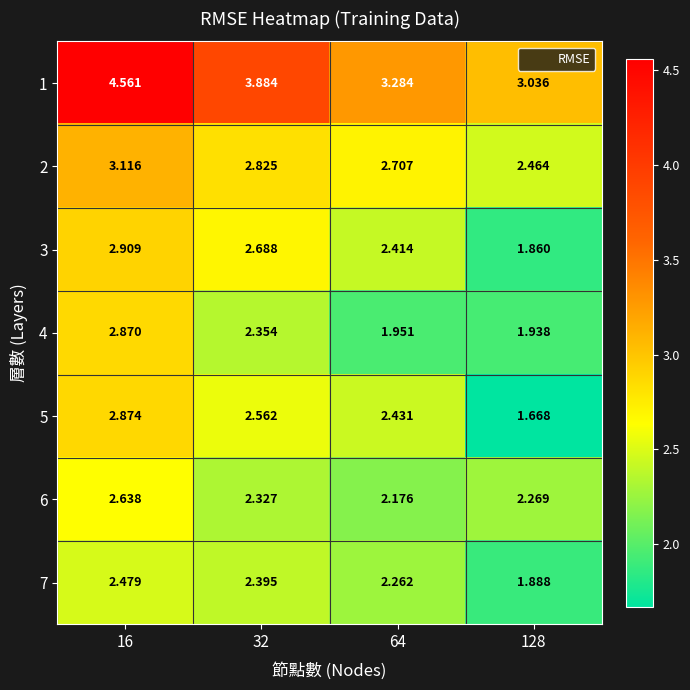

Is the value of 1 at 32 greater than the value of 4 at 16?

Yes